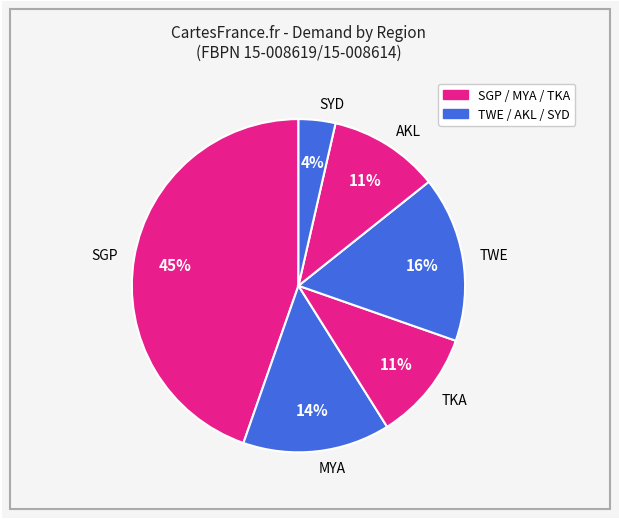

What is the largest slice in the pie chart?

SGP